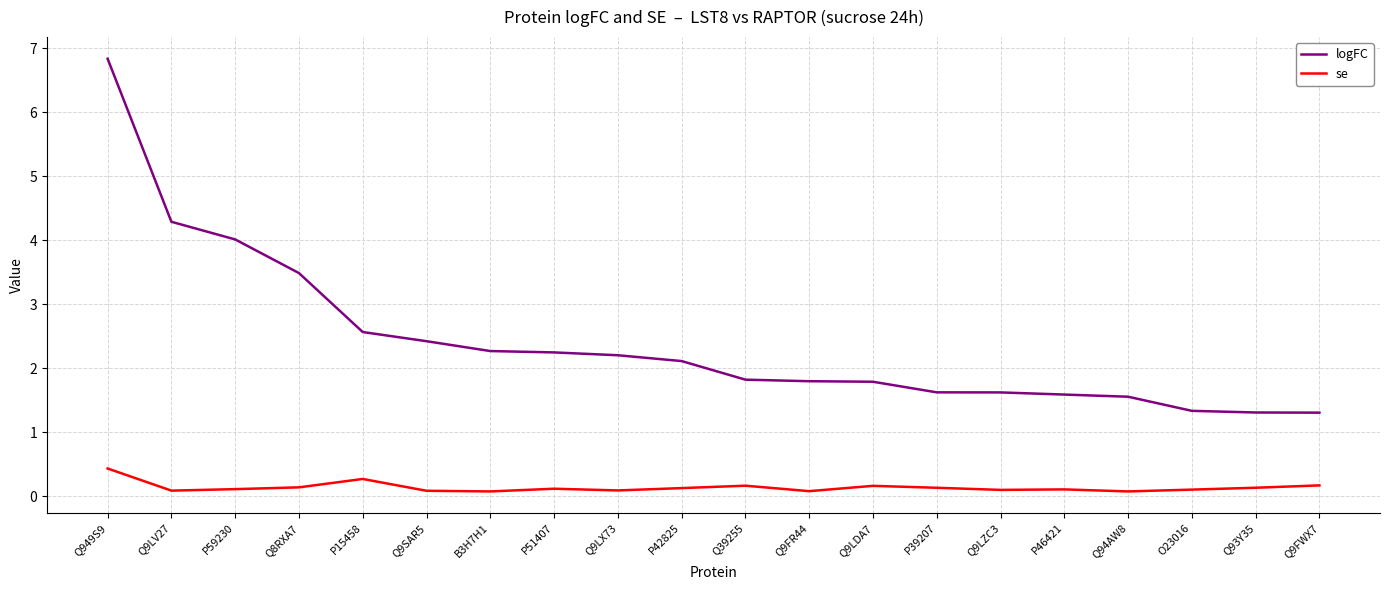

What position from the right is P39207?

7